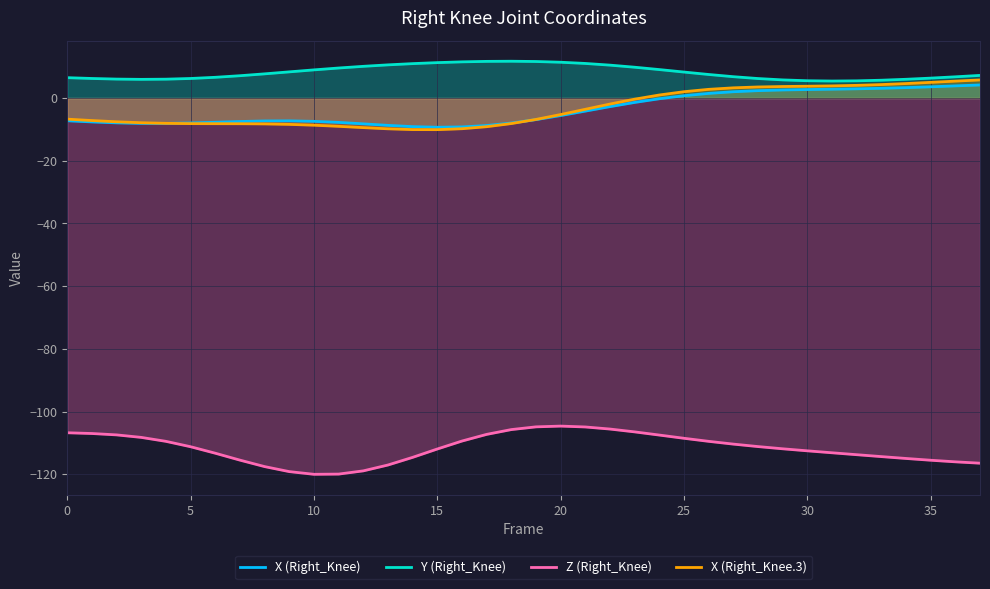

Reading left to right, what are all the values shown in this chart?

X (Right_Knee): -7.3	-7.6	-7.9	-8.1	-8.1	-8.0	-7.7	-7.5	-7.3	-7.3	-7.4	-7.8	-8.2	-8.7	-9.1	-9.3	-9.2	-8.8	-8.0	-6.9	-5.6	-4.2	-2.7	-1.4	-0.2	0.7	1.5	2.0	2.4	2.6	2.7	2.8	2.9	3.1	3.3	3.6	3.9	4.2
Y (Right_Knee): 6.5	6.2	6.0	6.0	6.0	6.2	6.6	7.1	7.7	8.3	9.0	9.6	10.1	10.6	11.0	11.3	11.5	11.7	11.7	11.6	11.4	11.0	10.5	9.8	9.1	8.3	7.5	6.8	6.2	5.8	5.5	5.4	5.5	5.7	6.0	6.3	6.8	7.2
Z (Right_Knee): -106.7	-107.0	-107.4	-108.2	-109.5	-111.2	-113.3	-115.5	-117.5	-119.1	-120.0	-119.9	-118.9	-117.0	-114.6	-111.9	-109.4	-107.3	-105.7	-104.9	-104.6	-104.9	-105.6	-106.5	-107.5	-108.5	-109.5	-110.4	-111.2	-111.9	-112.5	-113.1	-113.7	-114.4	-114.9	-115.5	-116.0	-116.5
X (Right_Knee.3): -6.7	-7.2	-7.6	-7.9	-8.1	-8.2	-8.2	-8.2	-8.3	-8.4	-8.7	-9.0	-9.4	-9.8	-10.1	-10.1	-9.8	-9.1	-8.1	-6.8	-5.3	-3.6	-1.9	-0.4	1.0	2.0	2.8	3.3	3.5	3.7	3.8	3.9	4.0	4.3	4.6	5.0	5.4	5.8